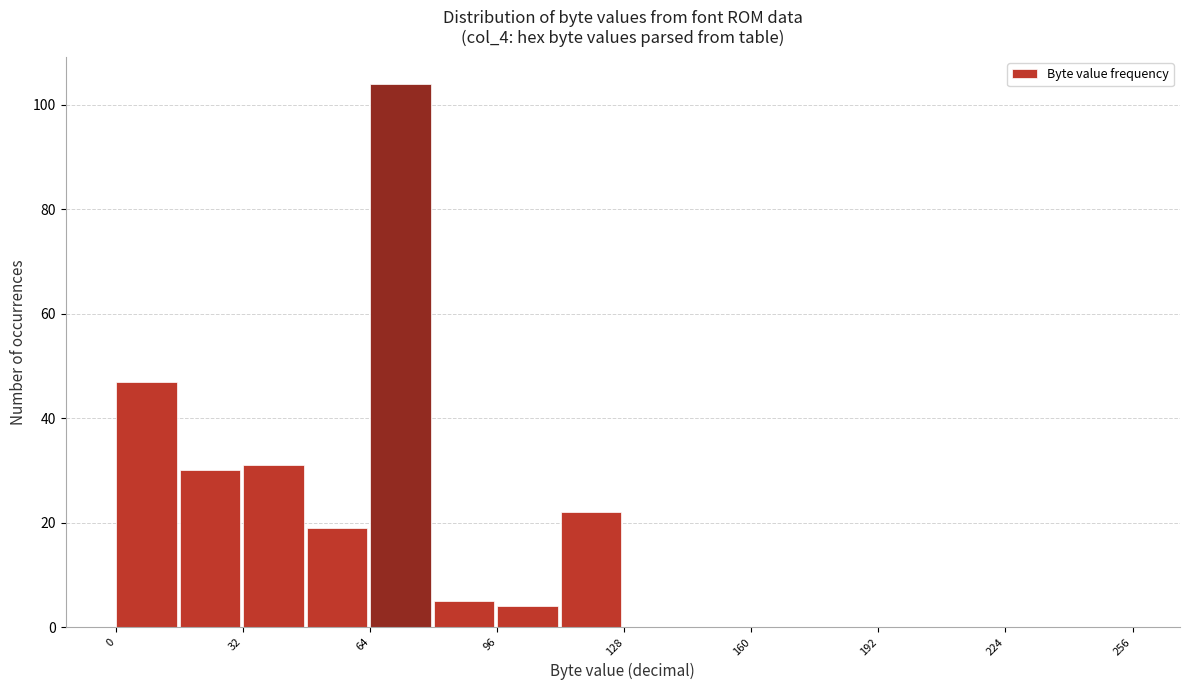

Around what value on the x-axis is the tallest bar? Give the approximate position of its centre, as read against the axis.

70